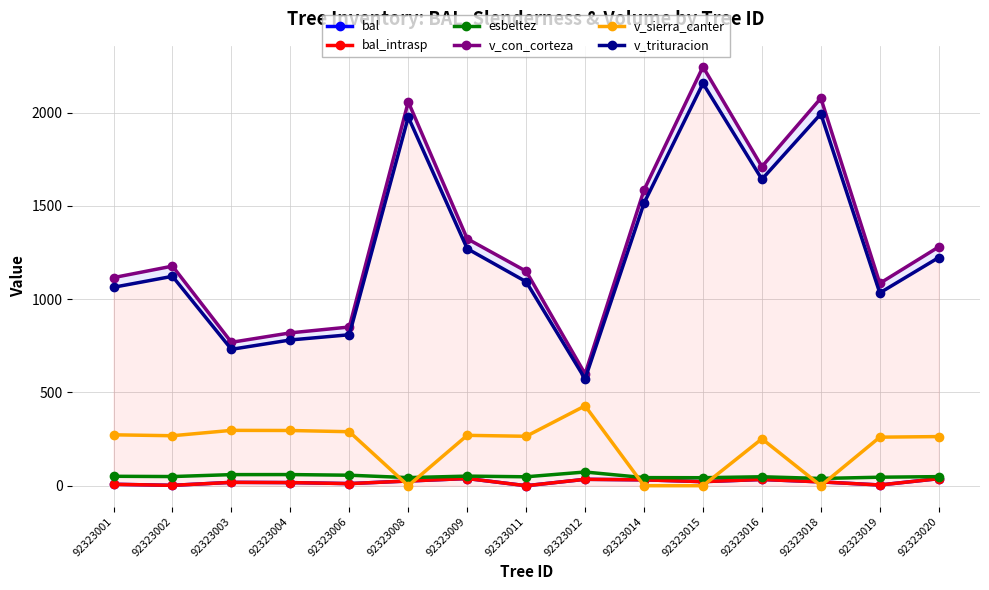

What is the approximate value of esbeltez at 92323014?

43.3